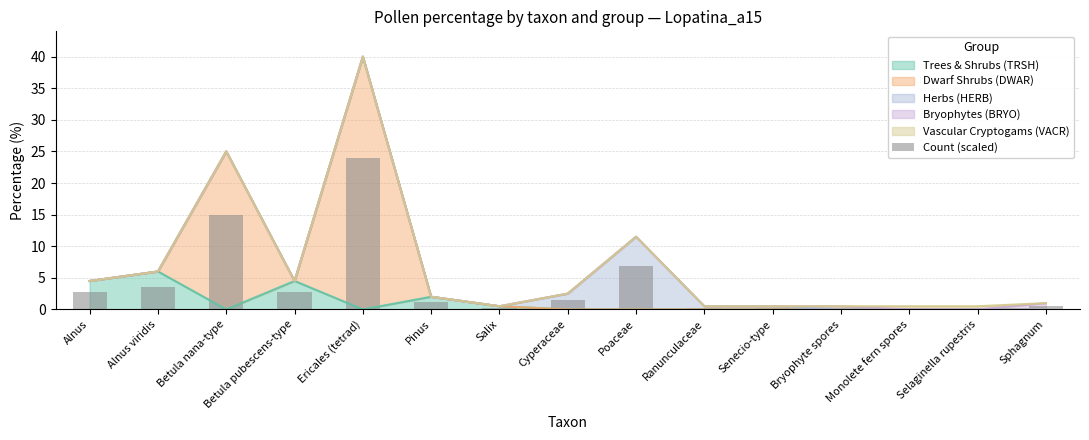

Rank the categories by value from lowest to highest.

Salix, Ranunculaceae, Senecio-type, Bryophyte spores, Monolete fern spores, Selaginella rupestris, Sphagnum, Pinus, Cyperaceae, Alnus, Betula pubescens-type, Alnus viridis, Poaceae, Betula nana-type, Ericales (tetrad)